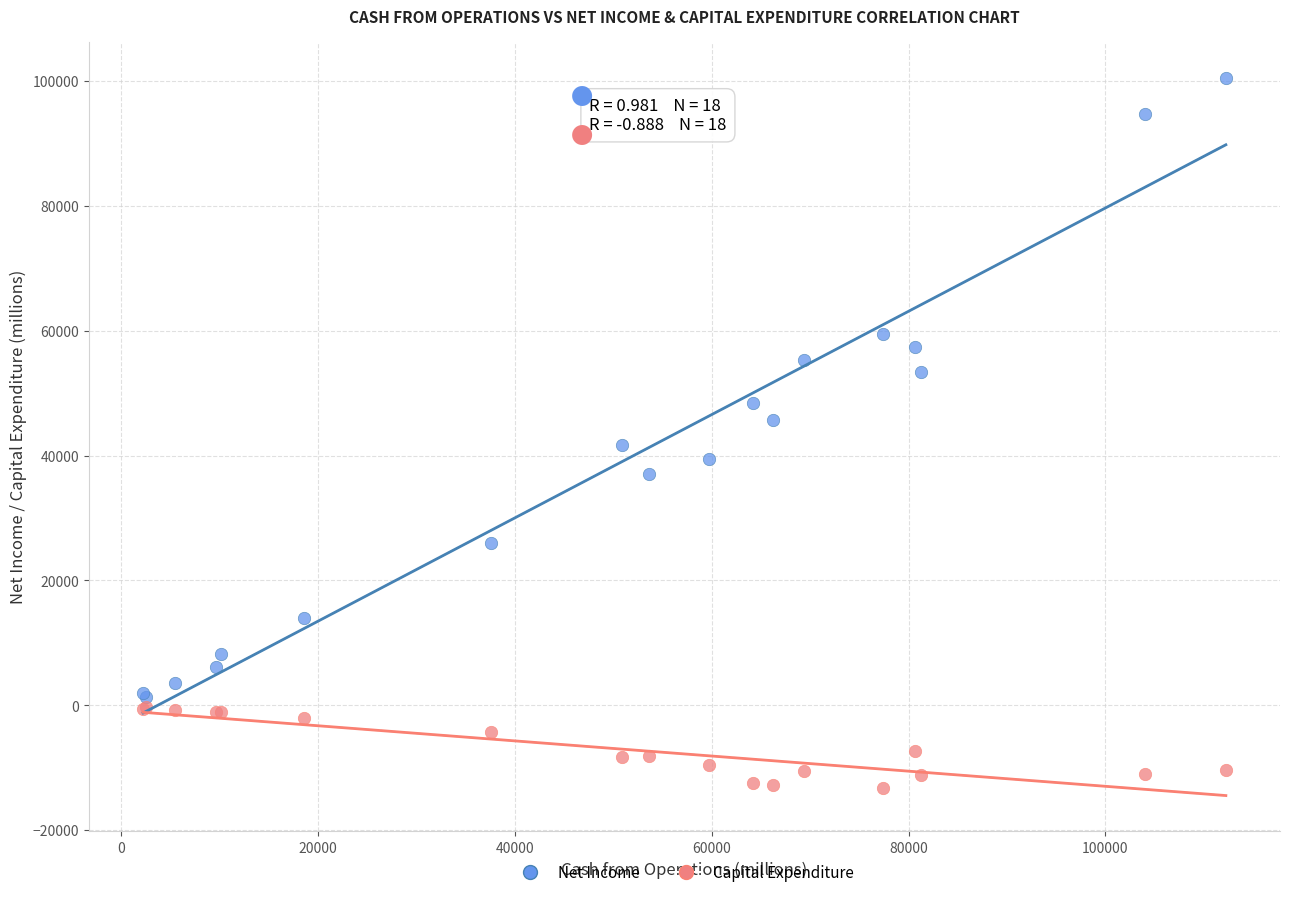

Which series contains the highest Y value?

Net Income